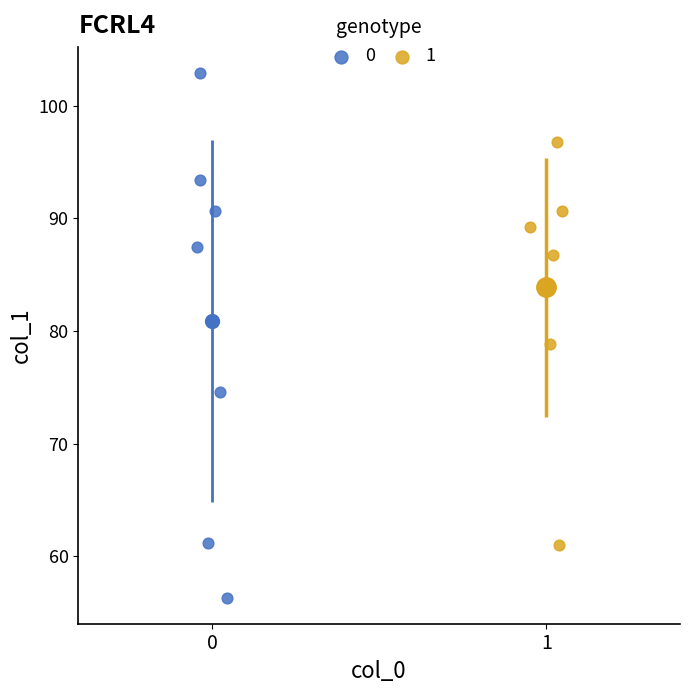

What are all the series names shown in the legend?

0, 1